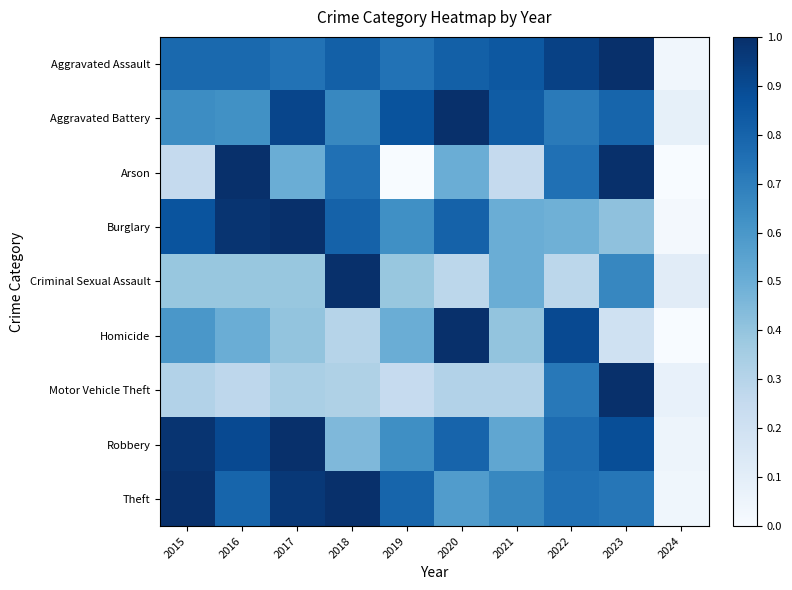

What is the spread (max minus min) of values at 2024?

0.1